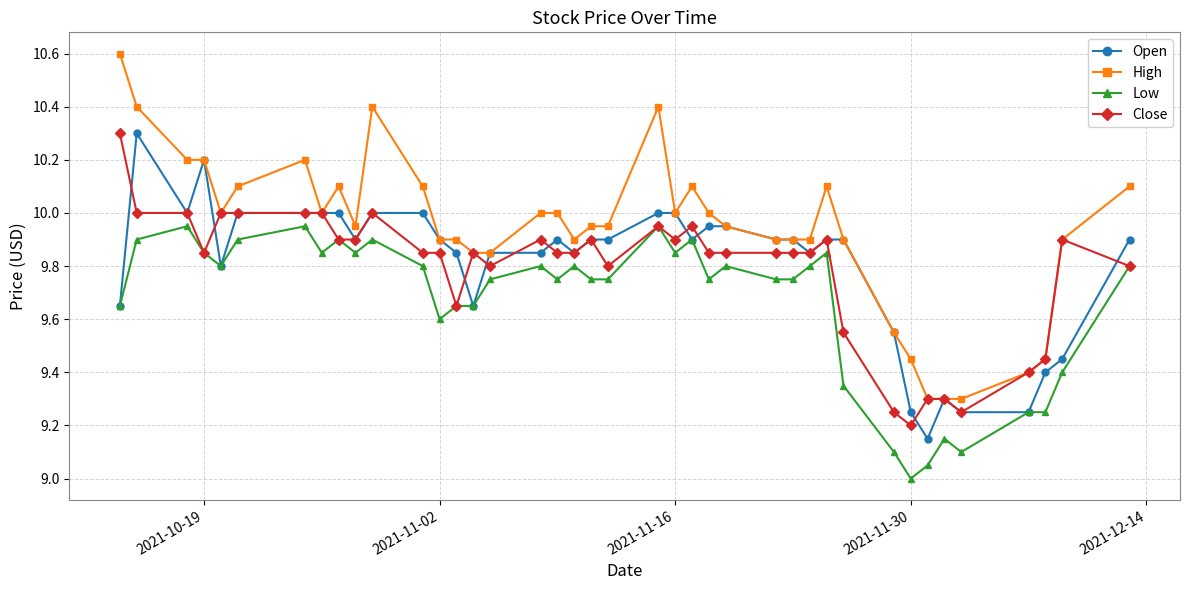

What is the value of the Close point at the 11th from the left?

10.0